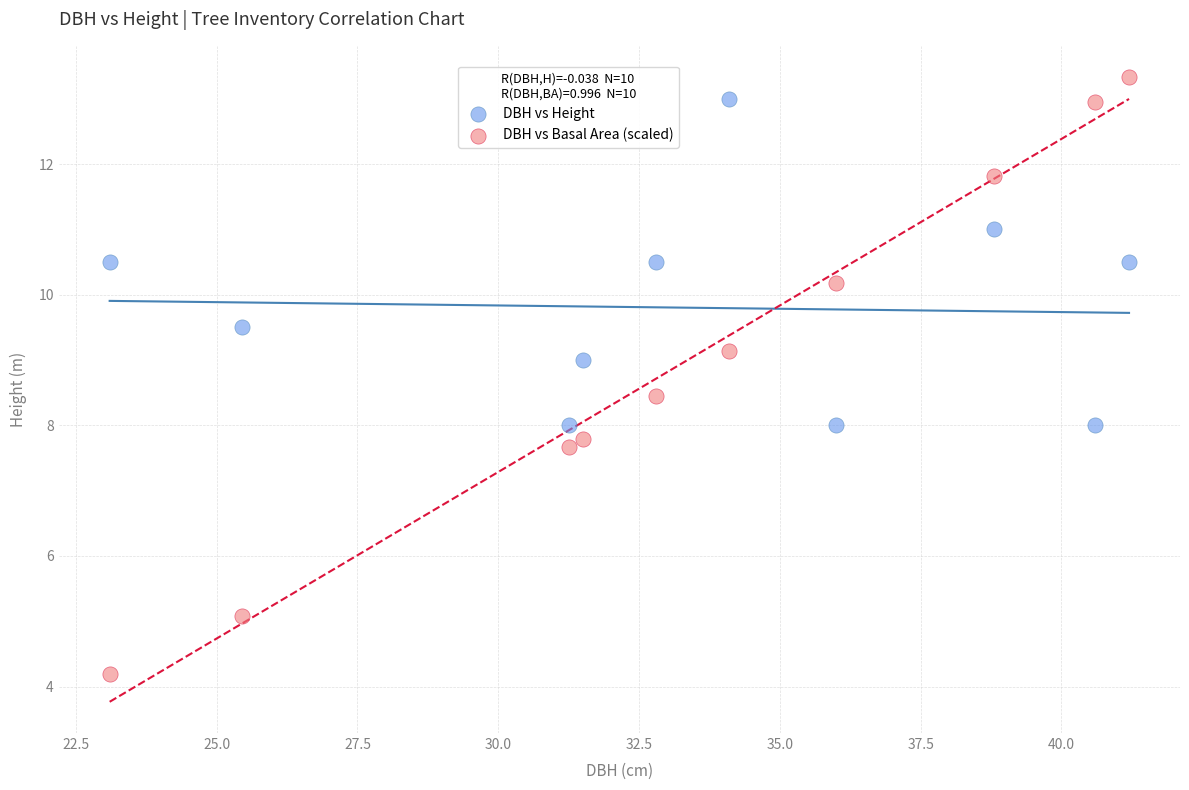

Across all data points, what is the range of X values (max minus min)?

18.1